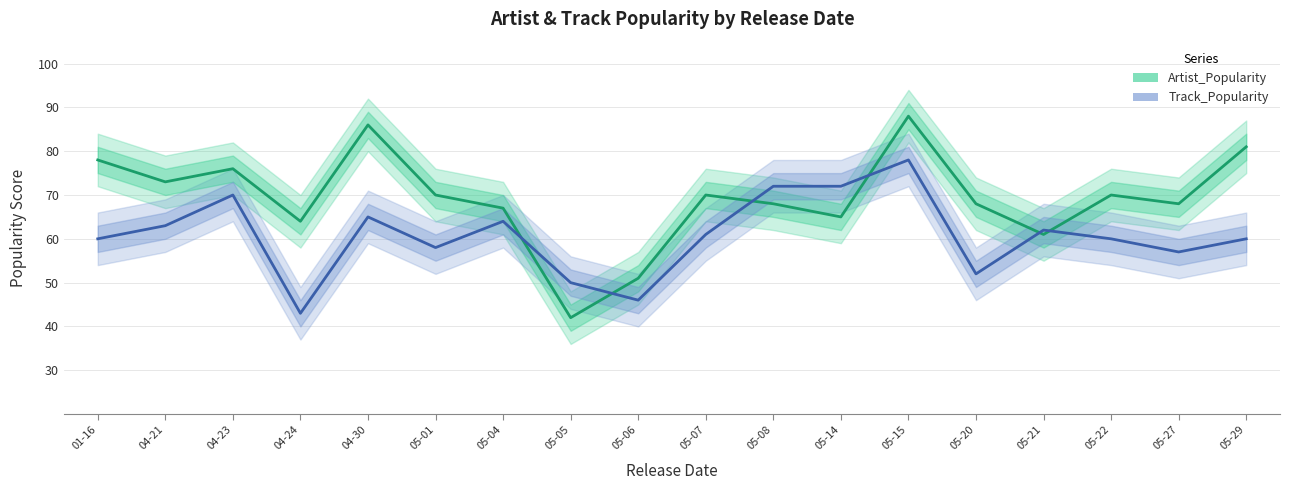

How many times do Artist_Popularity and Track_Popularity cross each other?

6